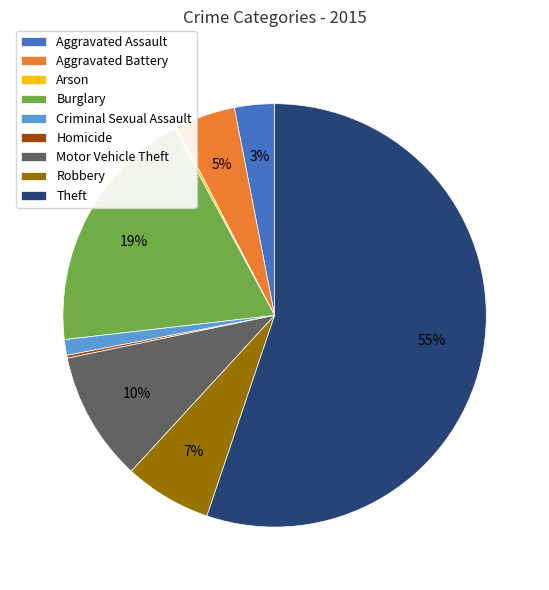

Which category has the biggest portion of the pie?

Theft